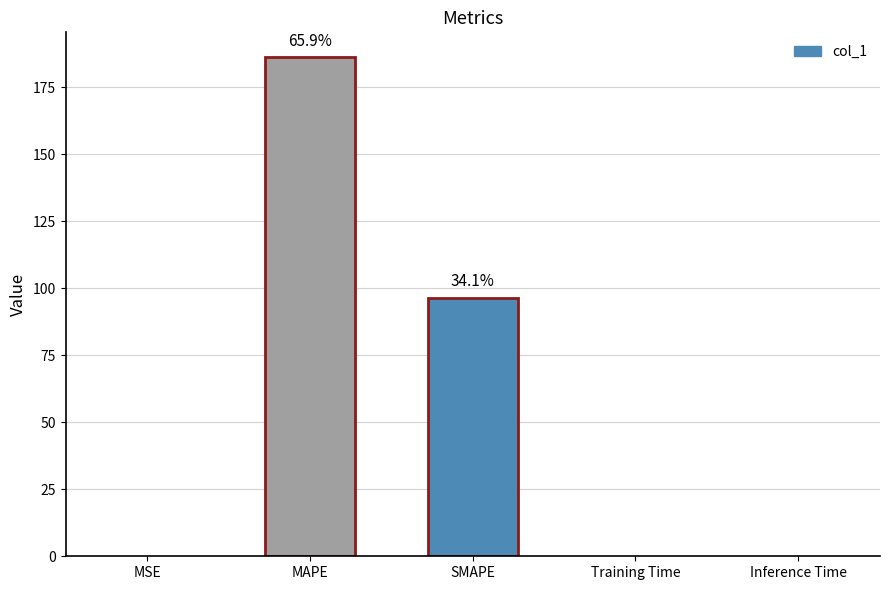

The chart shows a value of 262.9 at MAPE. True or false?

False